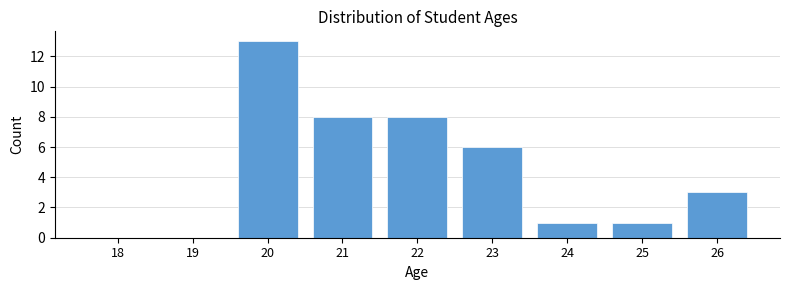

Reading left to right, list all the values displayed in this chart.

18=0	19=0	20=13	21=8	22=8	23=6	24=1	25=1	26=3